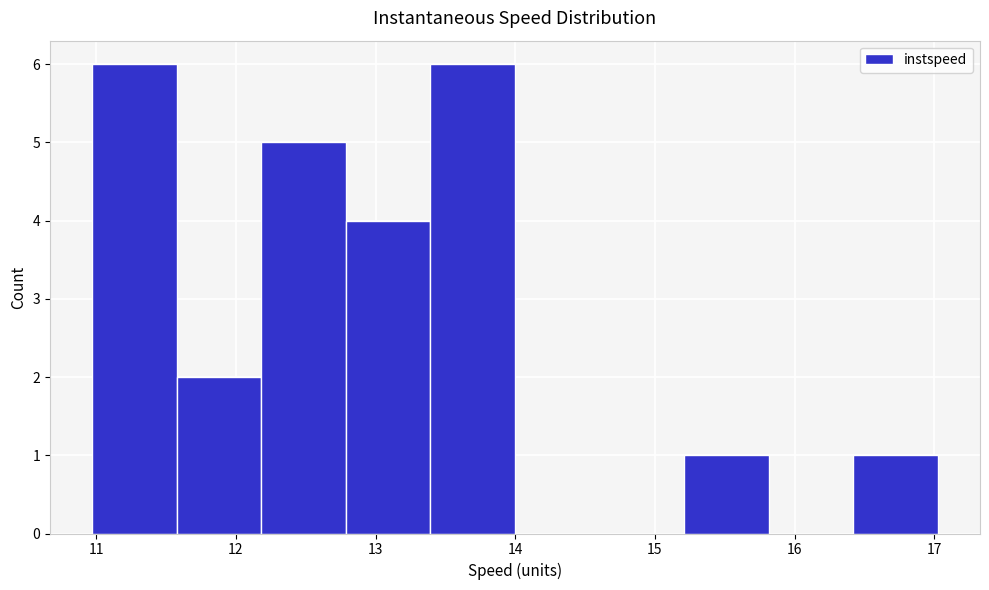

Reading left to right, list every bar in this chart as the range it spans on the x-axis followed by its height. Neither the bar edges nor the heights are printed on the chart, so give them approximately, as read against the axes.

11.0 to 11.6: 6
11.6 to 12.2: 2
12.2 to 12.8: 5
12.8 to 13.4: 4
13.4 to 14.0: 6
14.0 to 14.6: 0
14.6 to 15.2: 0
15.2 to 15.8: 1
15.8 to 16.4: 0
16.4 to 17.0: 1